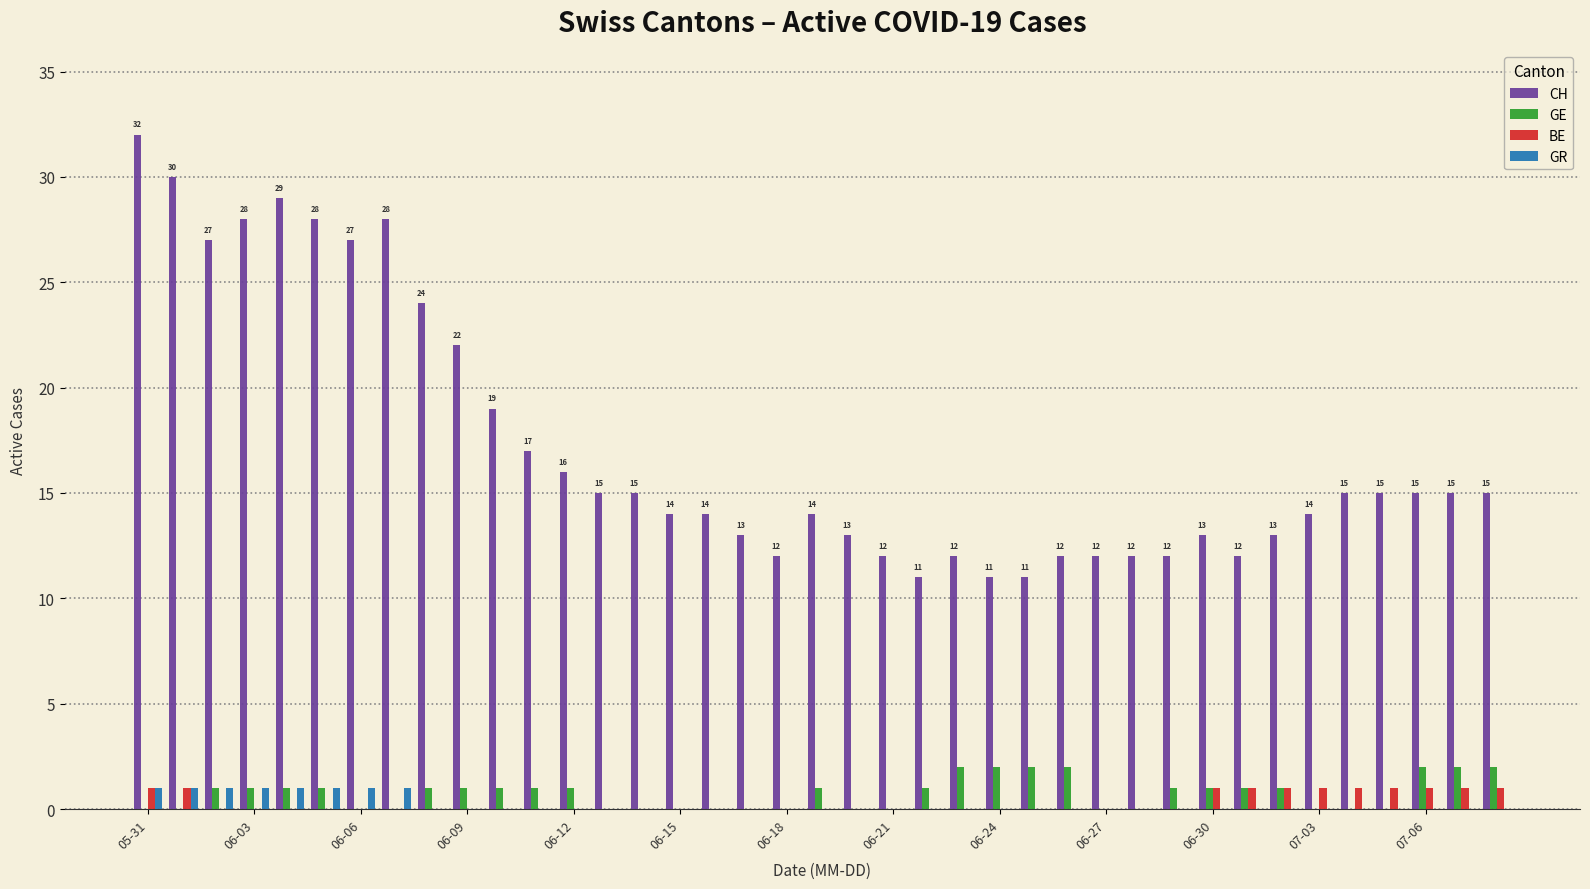

Which series has the widest spread of values?

CH